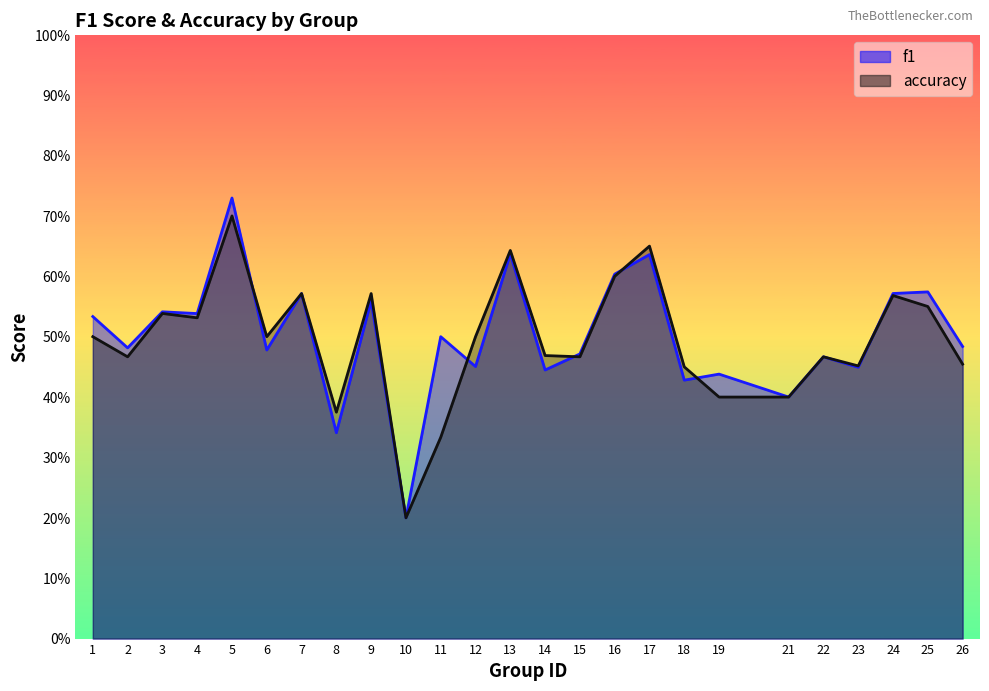

What is the sum of the accuracy values at 4 and 8?

0.9